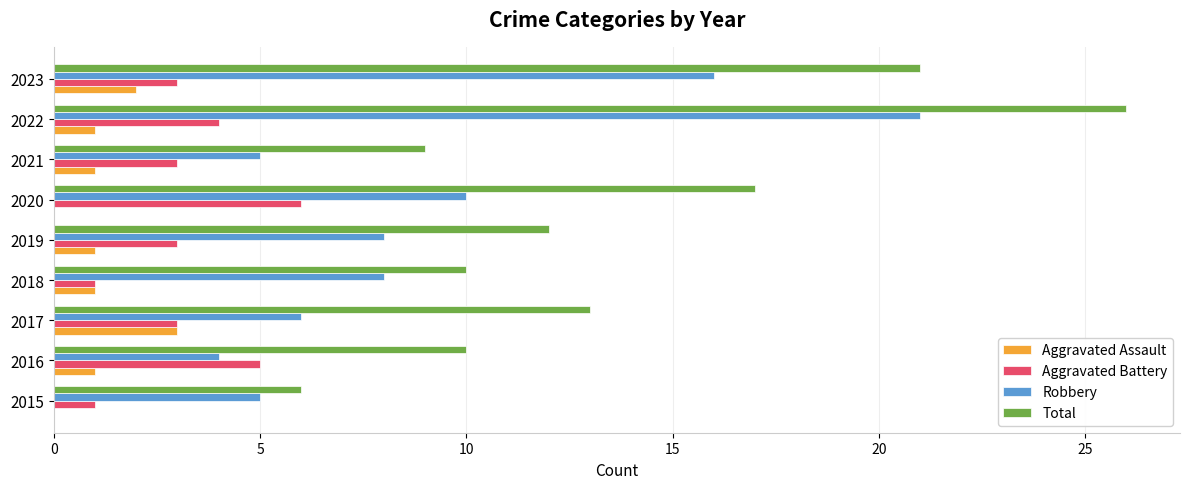

The Robbery series shows 5 at 2015. True or false?

True